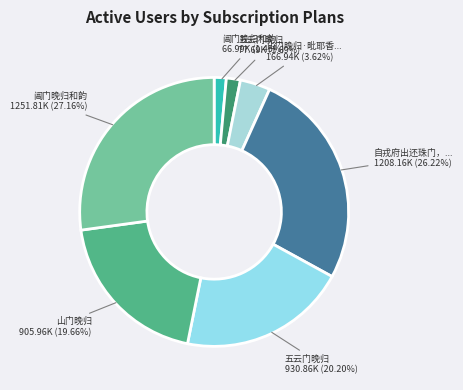

How many slices are in this pie chart?

7